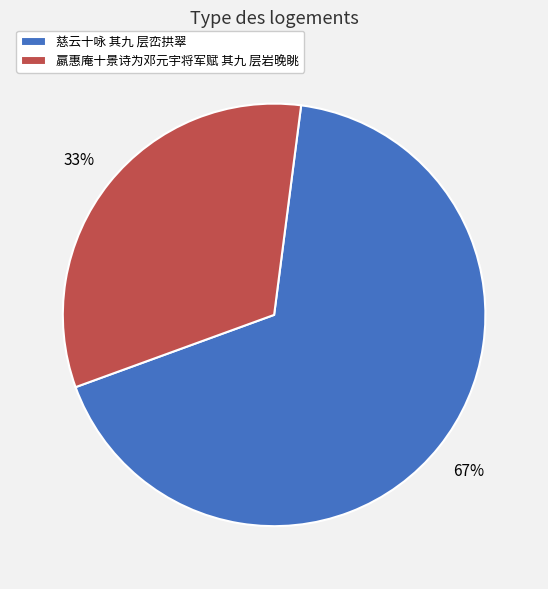

Which slice is the largest?

慈云十咏 其九 层峦拱翠